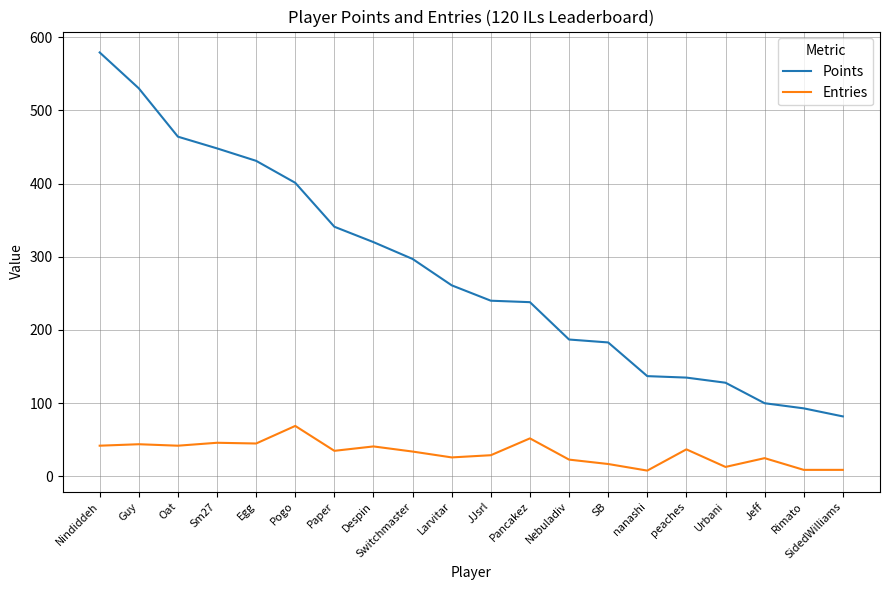

List the series in order of their peak value, lowest first.

Entries, Points